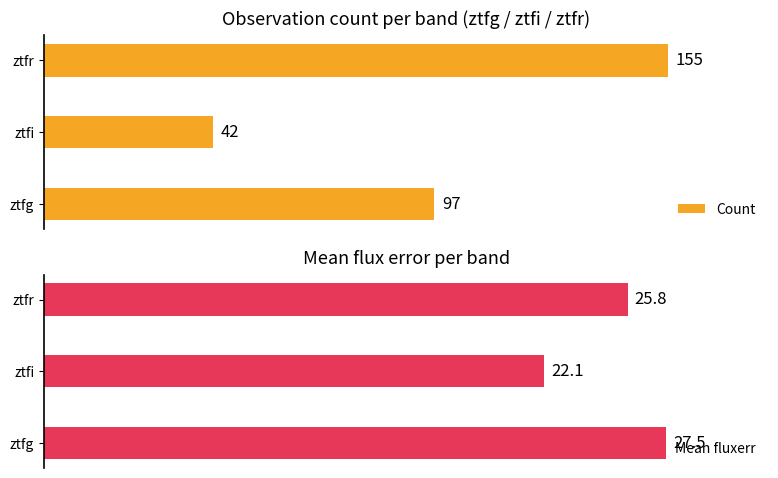

At which label is Count closest to 98?

ztfg